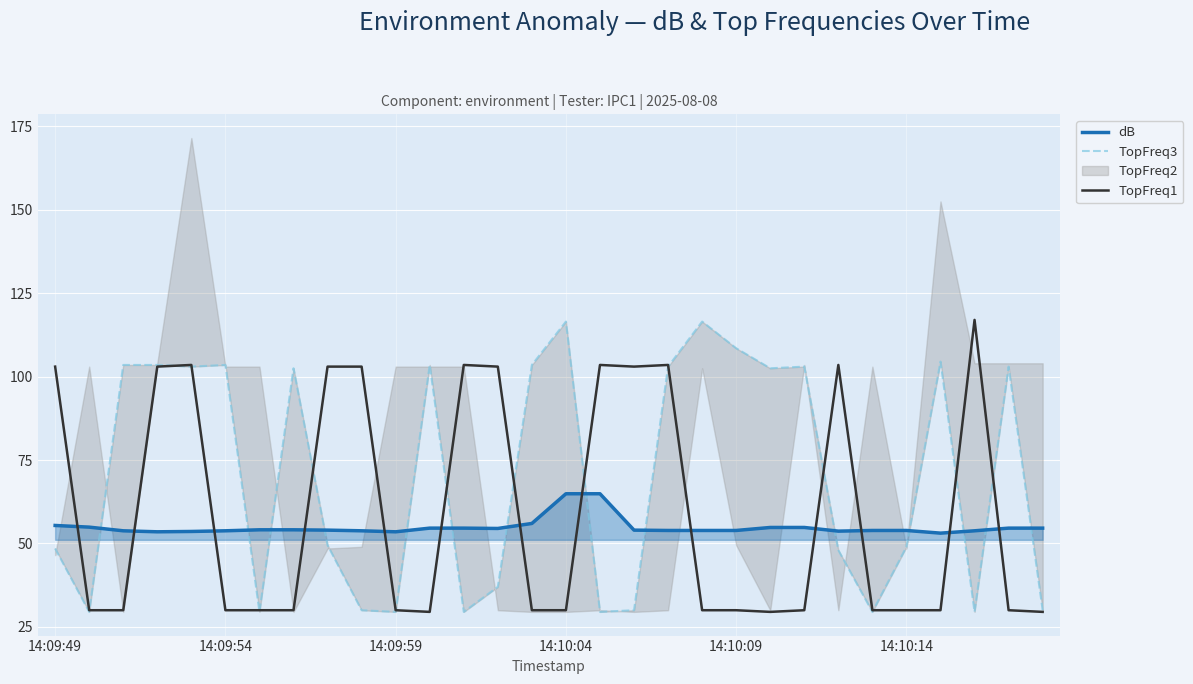

At how many categories does at least one series exceed 92?

24